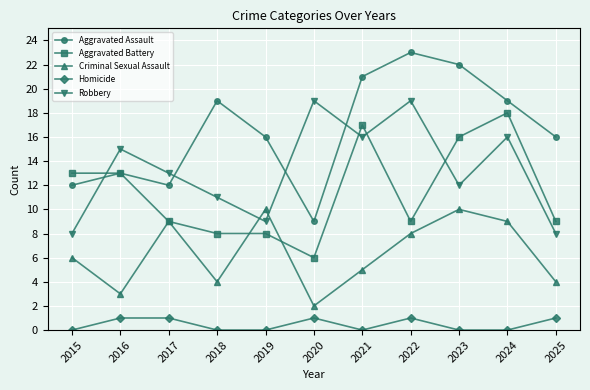

The Criminal Sexual Assault series shows 2 at 2018. True or false?

False